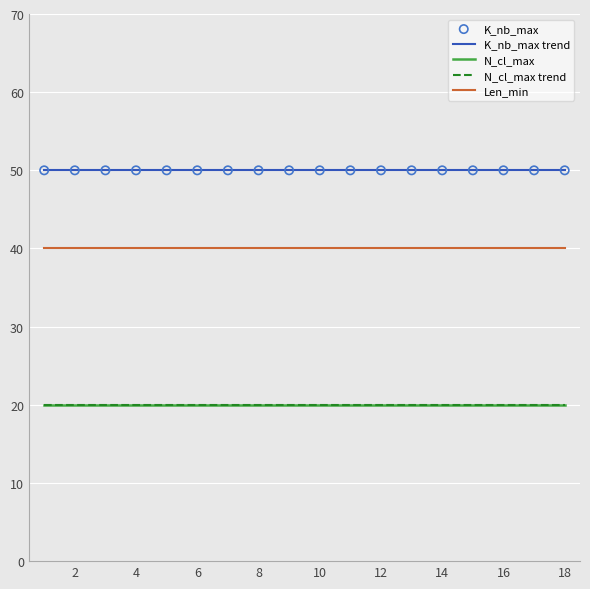

What are all the series names shown in the legend?

K_nb_max, N_cl_max, Len_min